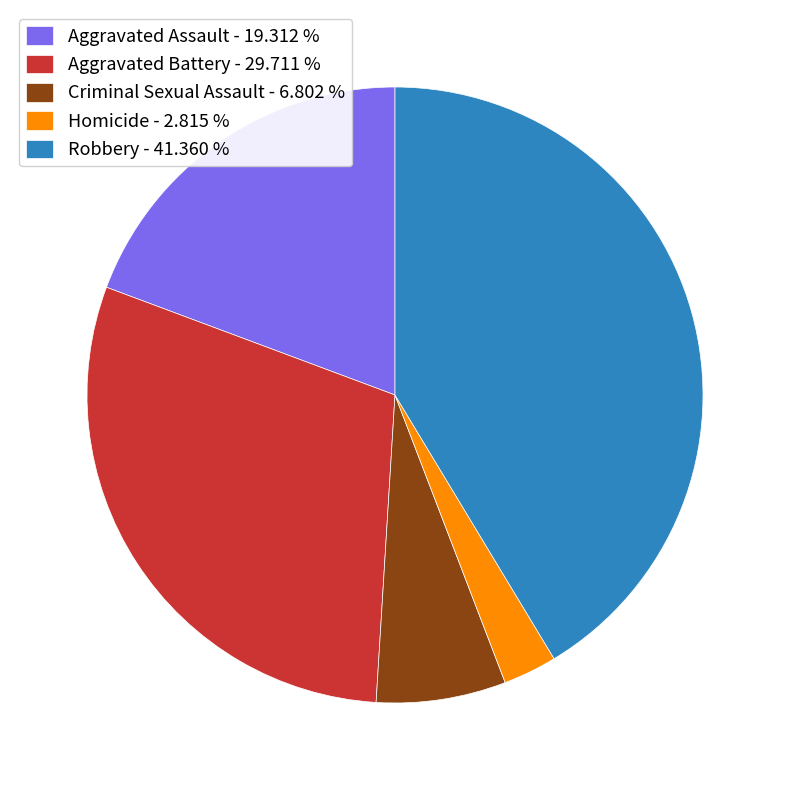

Does Aggravated Assault account for over 50% of the chart?

No